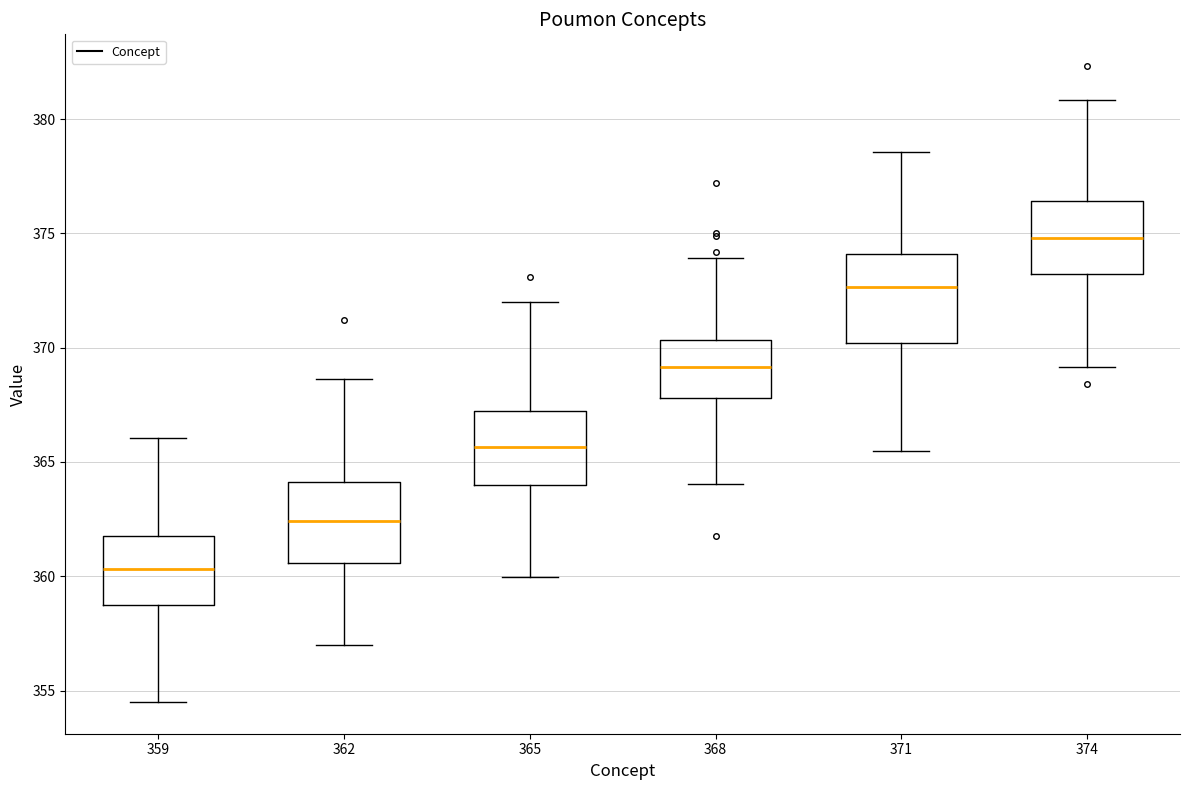

Reading left to right, read every box against the y-axis: the position of its median line, the range the box covers, and the ends of its whiskers. The values are not printed on the chart, so give them approximately, as read against the axis.

359: median 360.5, box 358.5 to 361.5, whiskers 354.5 to 366.0
362: median 362.5, box 360.5 to 364.0, whiskers 357.0 to 368.5
365: median 365.5, box 364.0 to 367.0, whiskers 360.0 to 372.0
368: median 369.0, box 368.0 to 370.5, whiskers 364.0 to 374.0
371: median 372.5, box 370.0 to 374.0, whiskers 365.5 to 378.5
374: median 375.0, box 373.0 to 376.5, whiskers 369.0 to 381.0